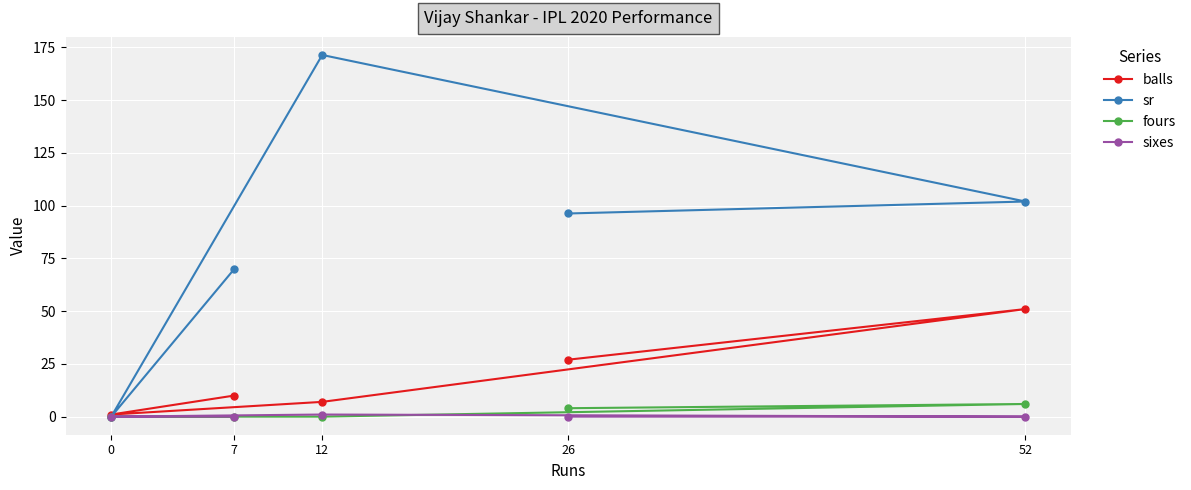

Reading right to left, transcribe all the data shown in this chart.

balls: 52=51.0	26=27.0	12=7.0	7=10.0	0=1.0
sr: 52=102.0	26=96.3	12=171.4	7=70.0	0=0.0
fours: 52=6.0	26=4.0	12=0.0	7=0.0	0=0.0
sixes: 52=0.0	26=0.0	12=1.0	7=0.0	0=0.0